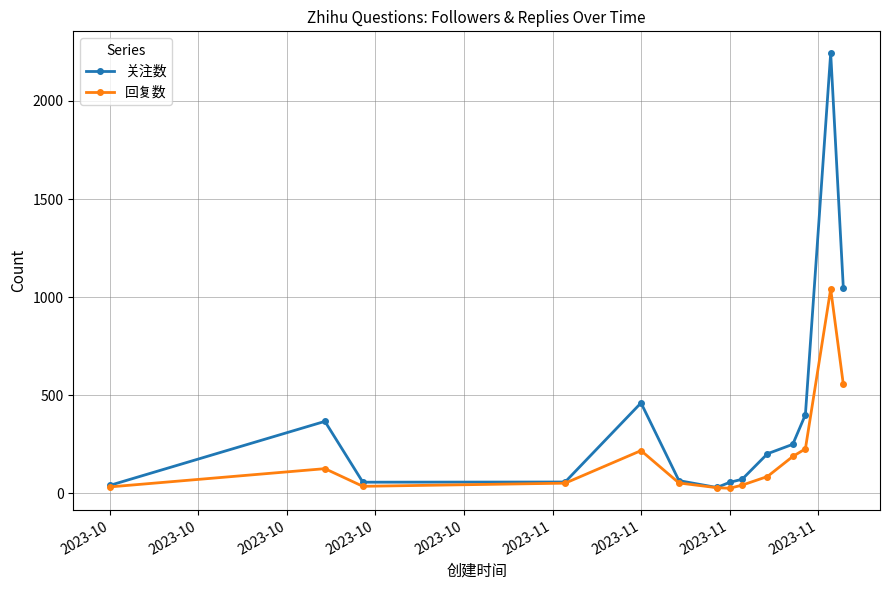

Which series has the widest spread of values?

关注数